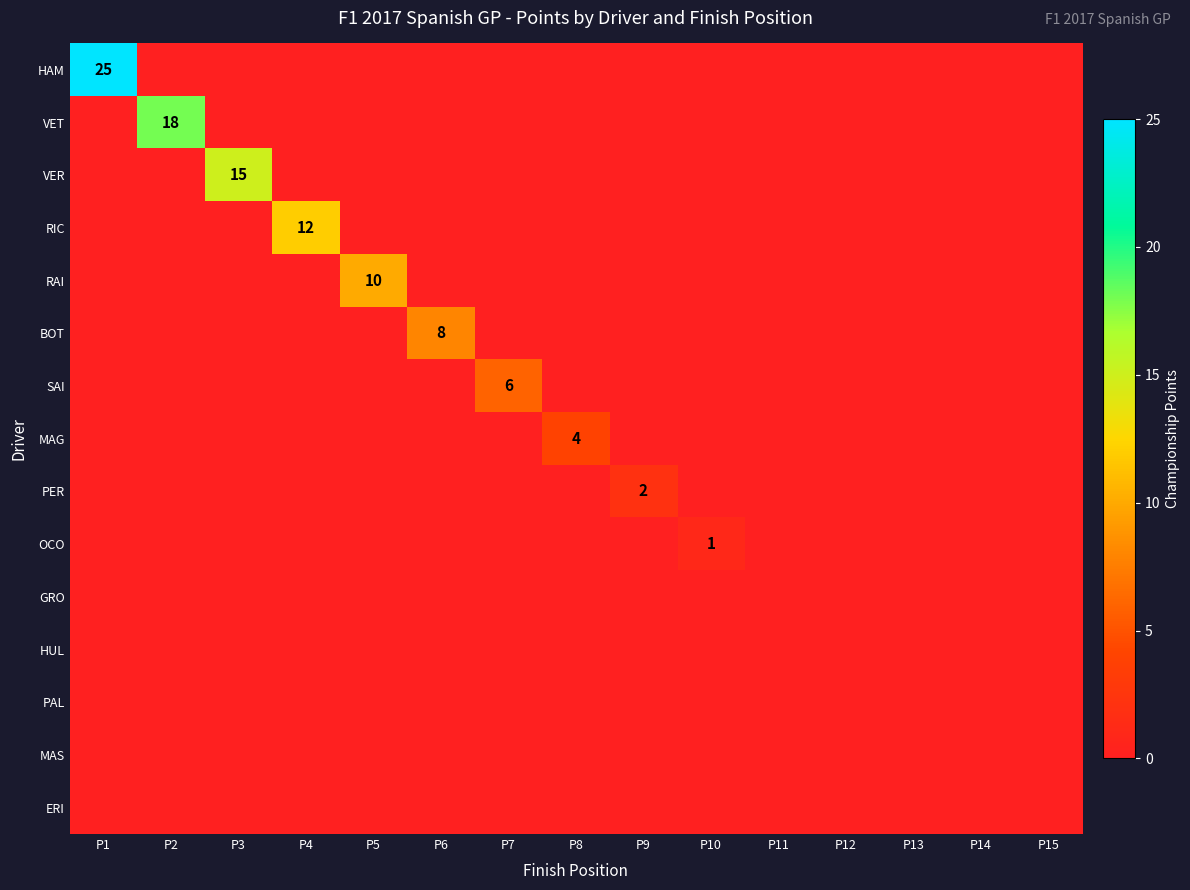

How many positive values does the SAI series have?

1